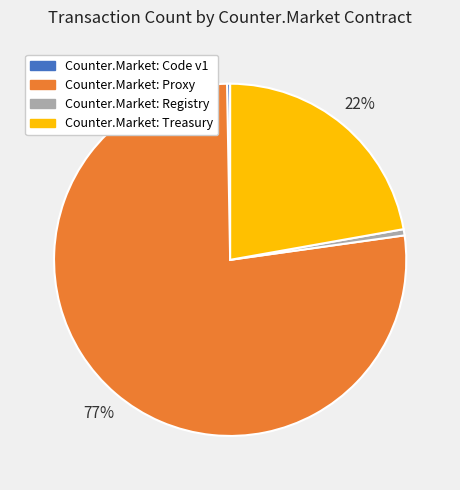

How many segments does this pie chart have?

4